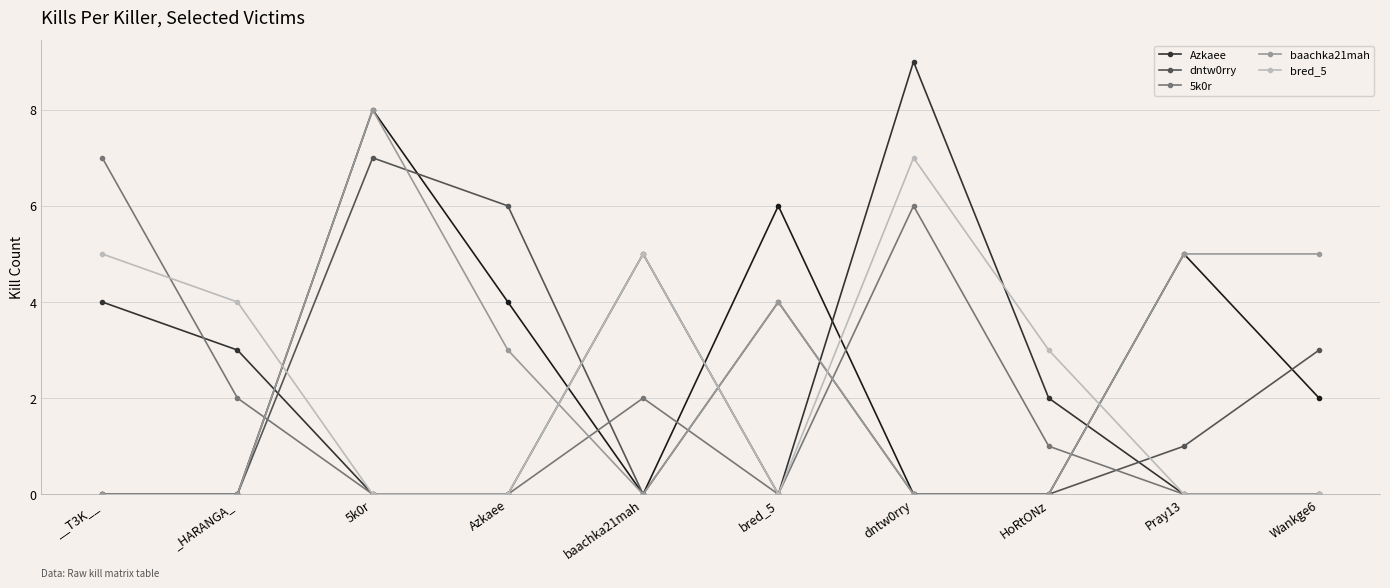

Count the baachka21mah values in the range 0 to 5.

9